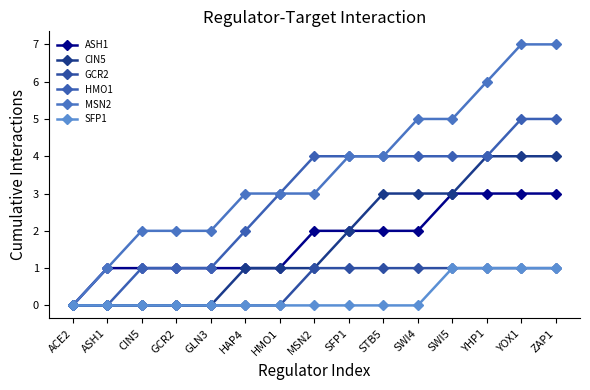

How many lines are shown in the chart?

6